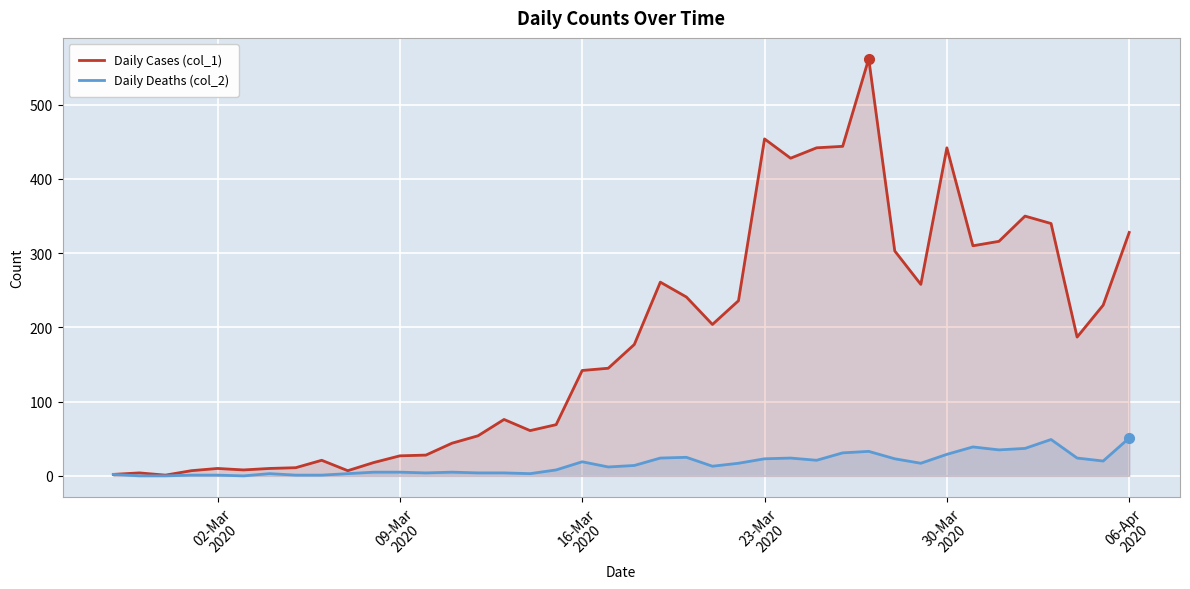

List the series in order of their overall mean, highest first.

Daily Cases (col_1), Daily Deaths (col_2)